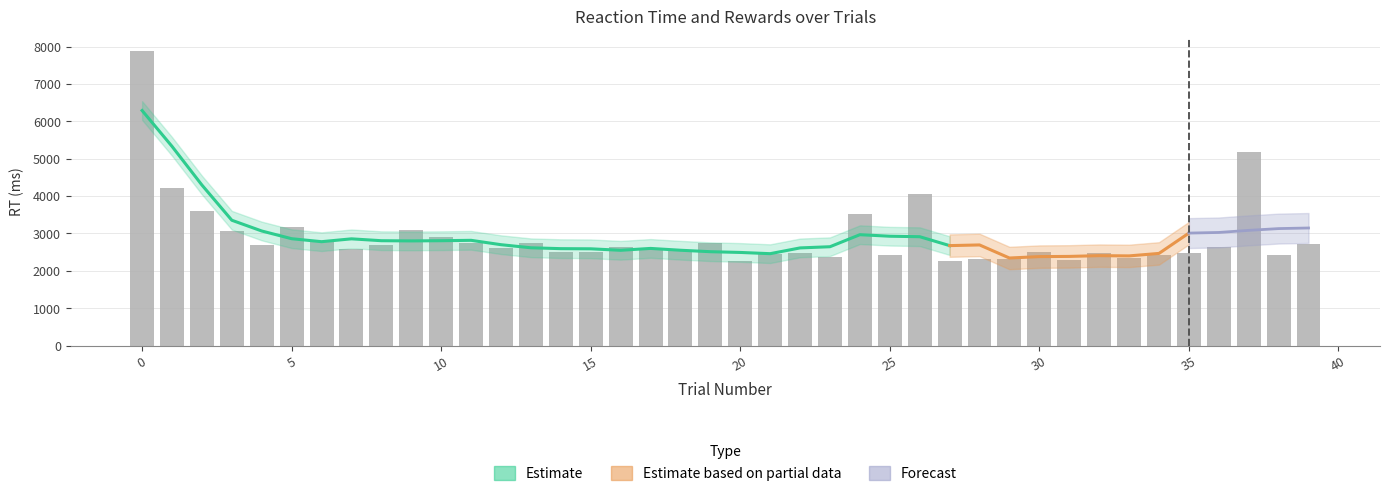

Between 5 and 37, which series saw the biggest shift?

RT